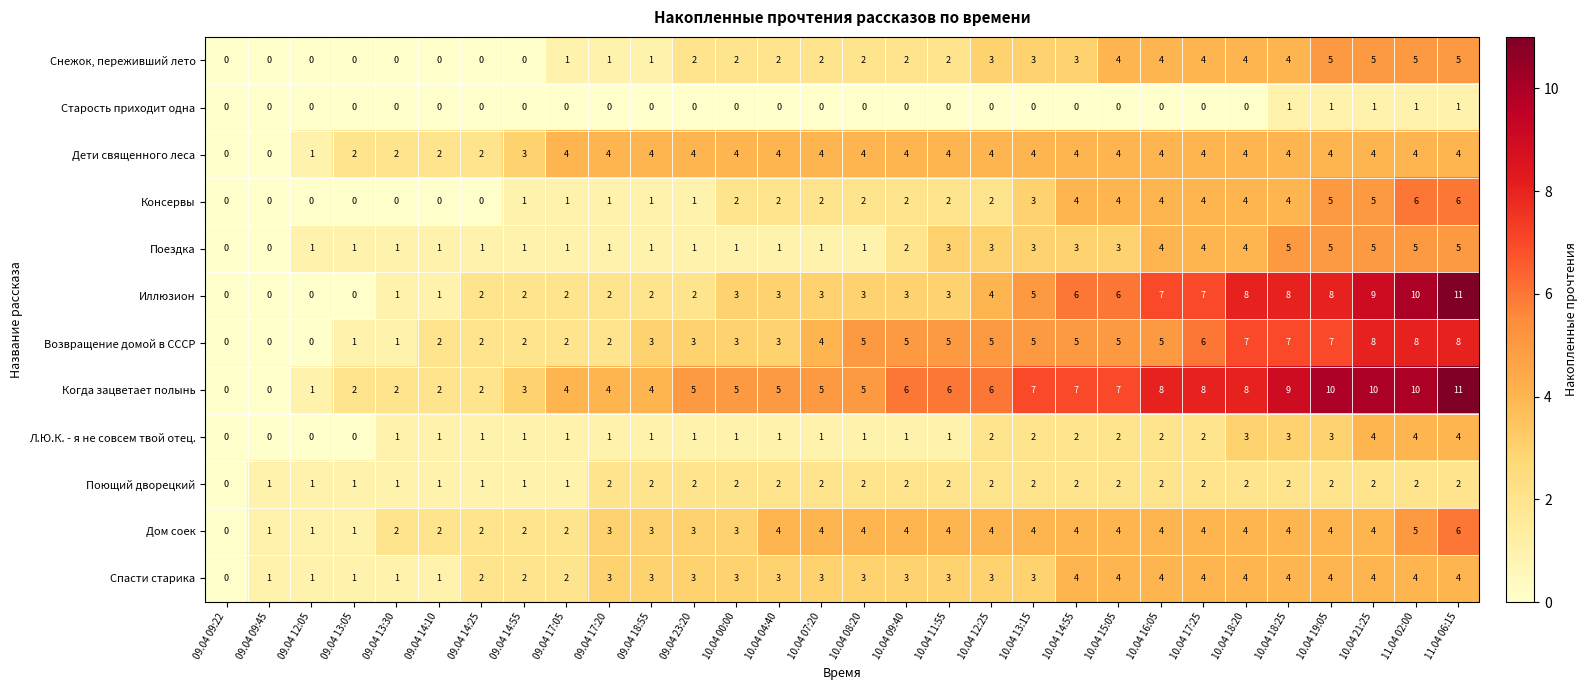

What is the greatest value displayed?

11